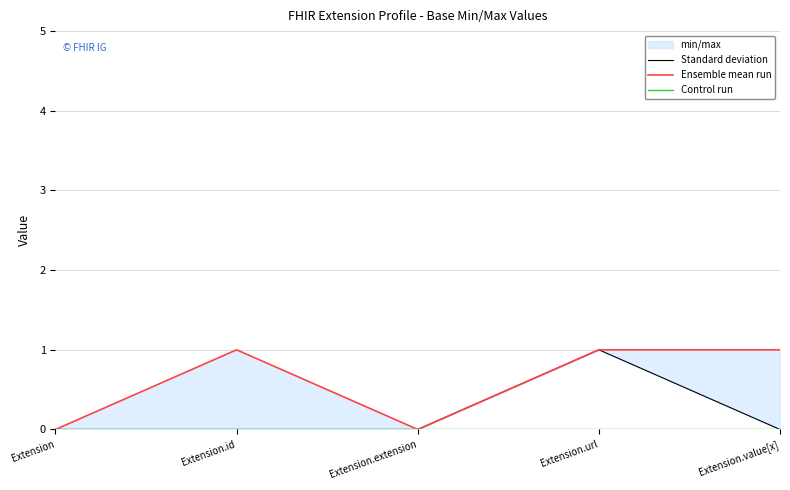

What is the sum of the Standard deviation values at Extension.value[x] and Extension.url?

1